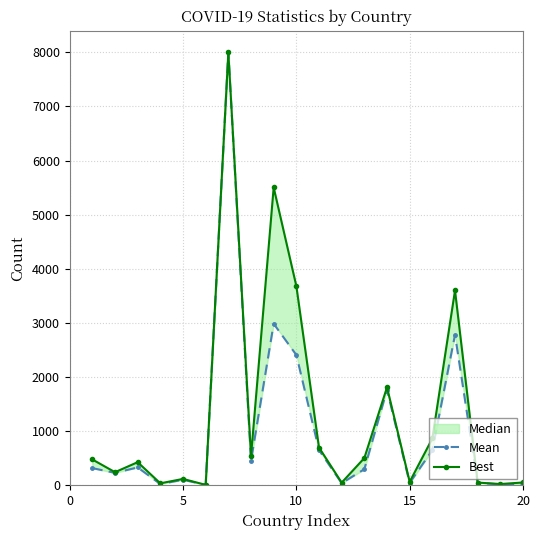

Between 10 and 13, which series saw the biggest shift?

Best